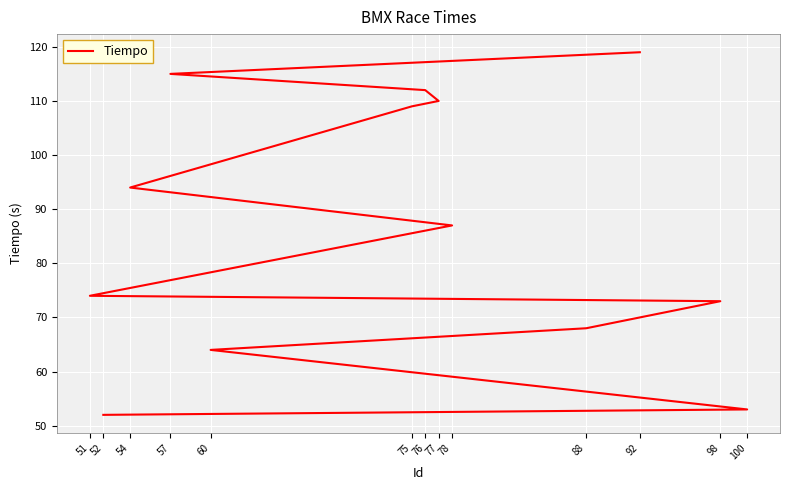

What is the greatest value displayed?

119